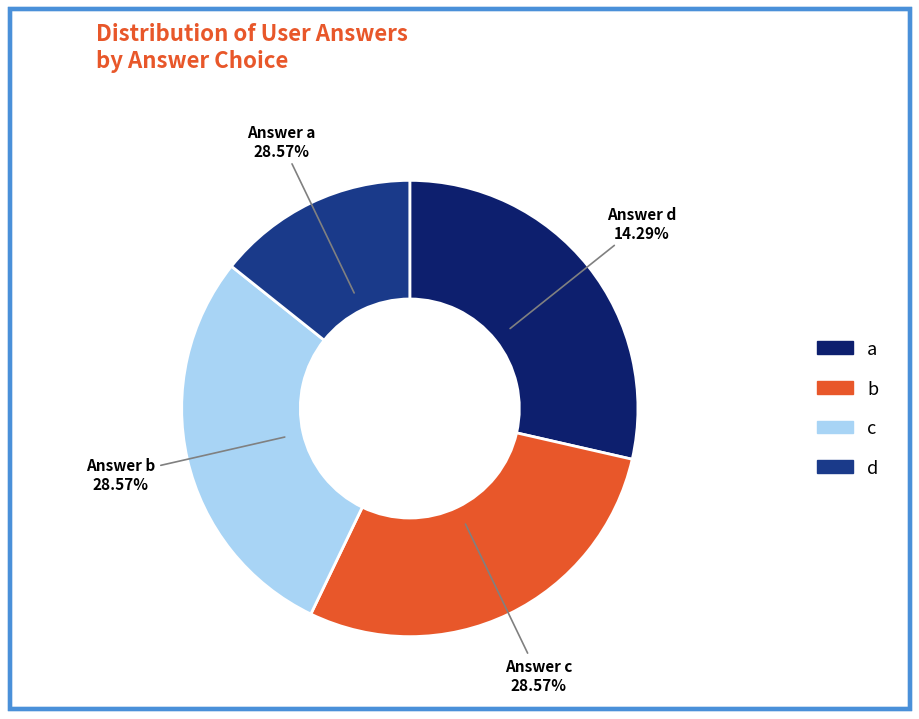

What percentage is the b slice, to the nearest percent?

29%